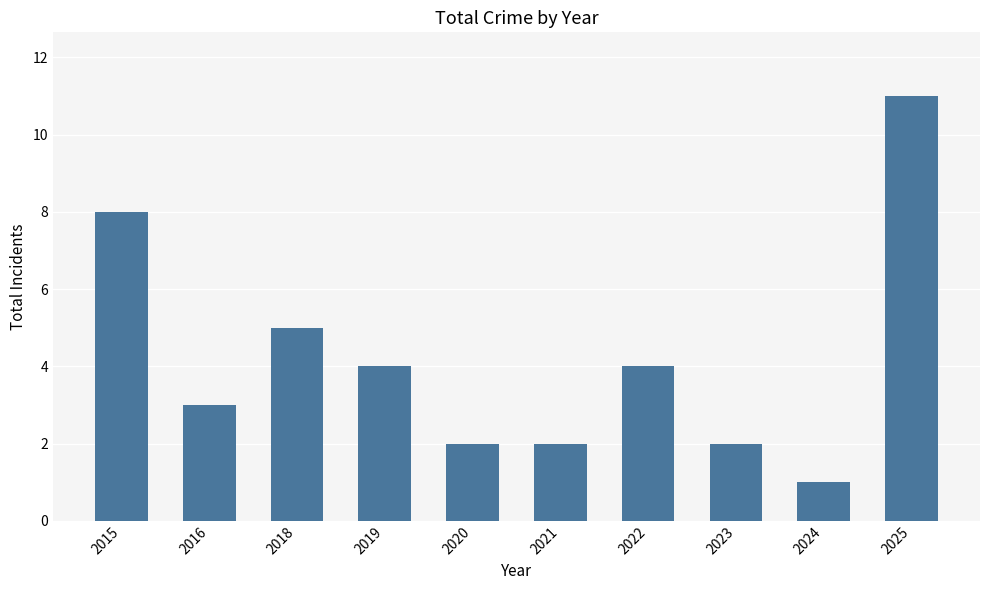

At which category does the chart reach its peak across all series?

2025